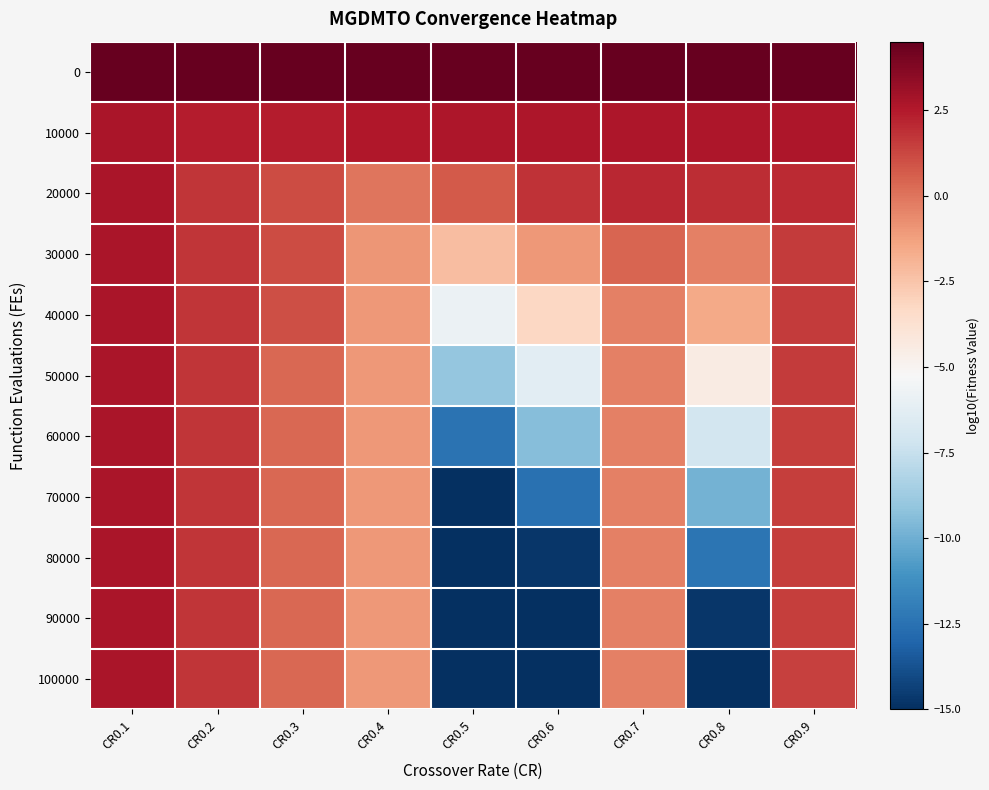

List the series in order of their peak value, lowest first.

70000, 80000, 90000, 100000, 60000, 50000, 40000, 30000, 20000, 10000, 0